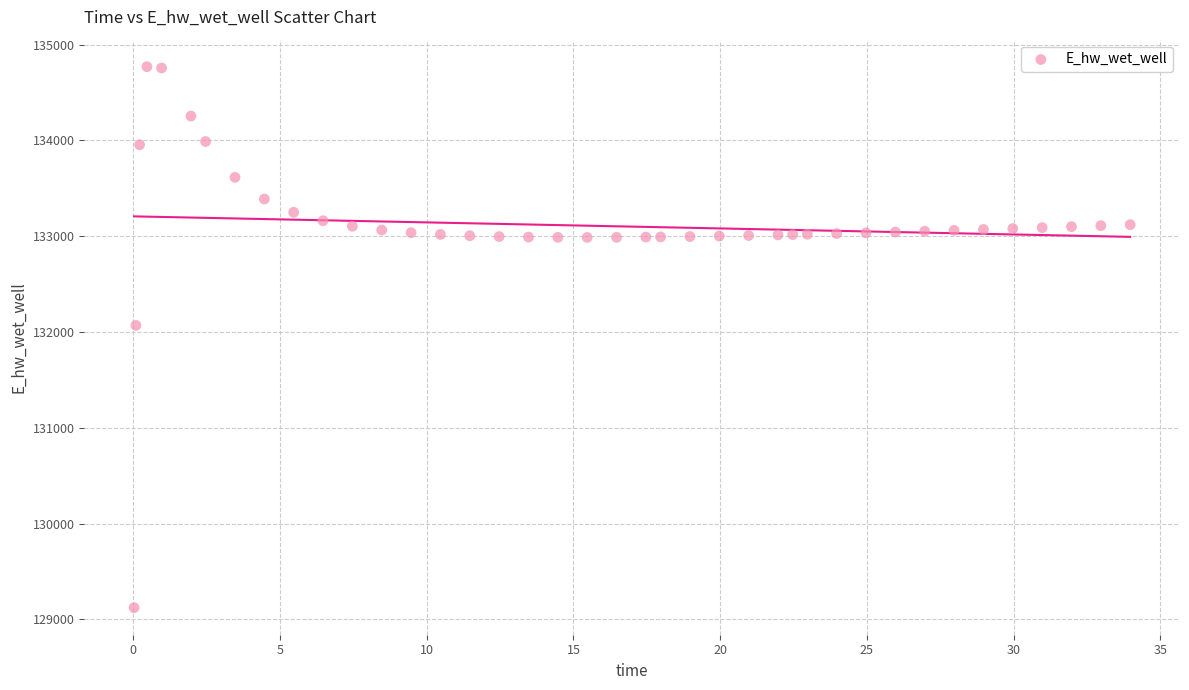

What is the range of X values (max minus min)?

33.9